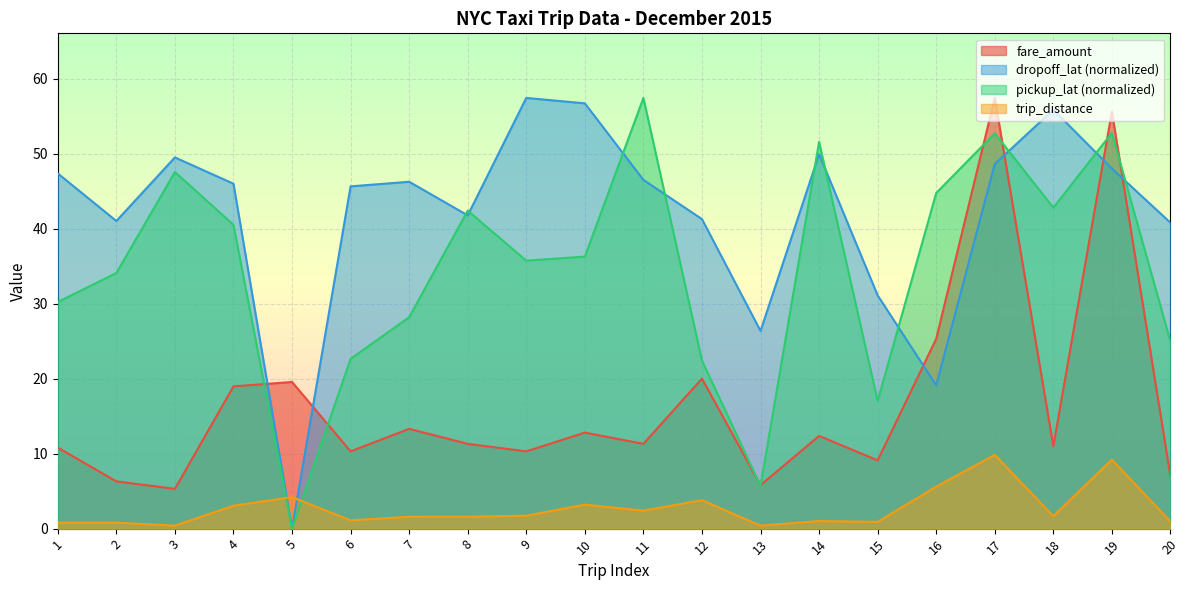

Reading right to left, list all the values displayed in this chart.

pickup_lat: 20=24.9	19=52.8	18=42.8	17=52.7	16=44.7	15=17.0	14=51.6	13=5.7	12=22.4	11=57.4	10=36.3	9=35.7	8=42.4	7=28.2	6=22.6	5=0.0	4=40.5	3=47.5	2=34.1	1=30.2
dropoff_lat: 20=40.8	19=48.0	18=55.8	17=48.6	16=19.1	15=31.1	14=49.9	13=26.4	12=41.3	11=46.5	10=56.7	9=57.4	8=41.8	7=46.2	6=45.6	5=0.0	4=46.0	3=49.5	2=41.0	1=47.3
trip_distance: 20=0.9	19=9.2	18=1.7	17=9.8	16=5.6	15=0.9	14=1.0	13=0.4	12=3.8	11=2.4	10=3.2	9=1.7	8=1.6	7=1.6	6=1.1	5=4.2	4=3.1	3=0.4	2=0.8	1=0.8
fare_amount: 20=7.0	19=55.6	18=11.0	17=57.4	16=25.3	15=9.1	14=12.4	13=5.8	12=20.0	11=11.3	10=12.8	9=10.3	8=11.3	7=13.3	6=10.3	5=19.6	4=19.0	3=5.3	2=6.3	1=10.8